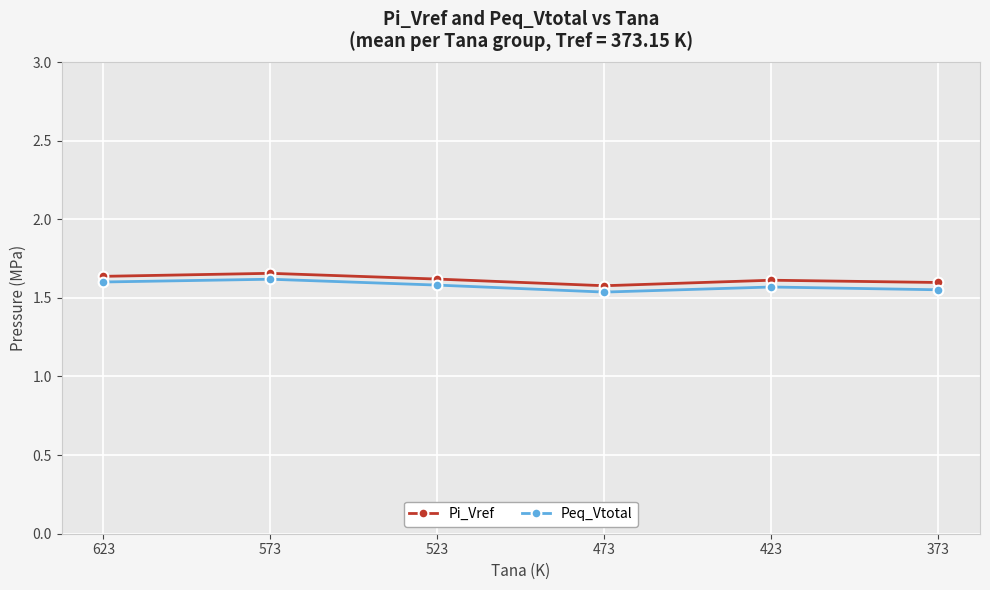

Is it true that Pi_Vref equals 0.5 at 623?

False